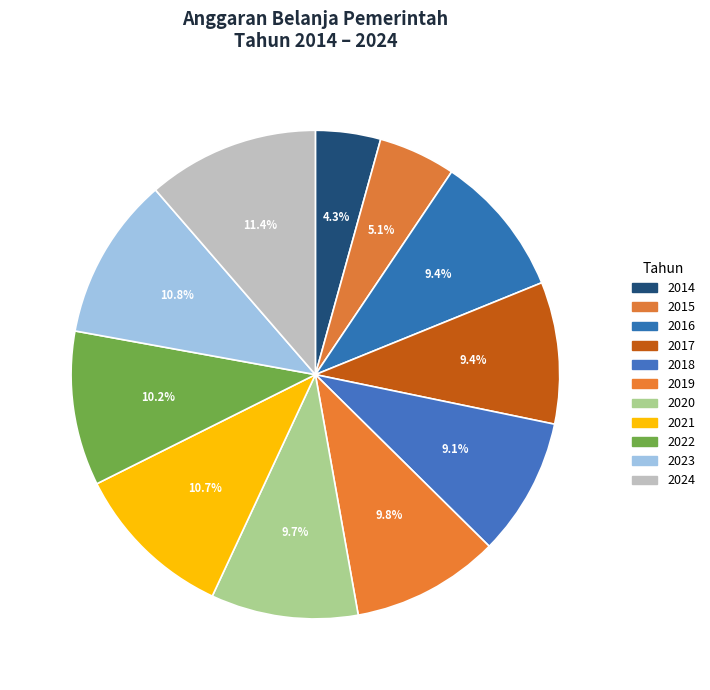

To the nearest percent, what portion does 2024 represent?

11%